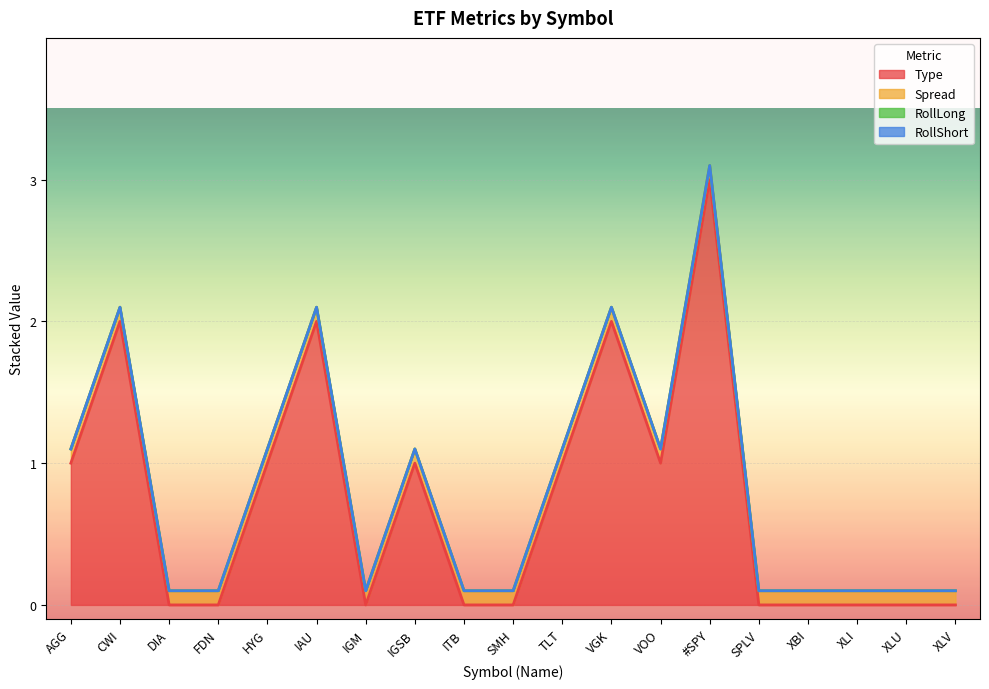

Is the value of RollShort at FDN greater than the value of RollLong at FDN?

No